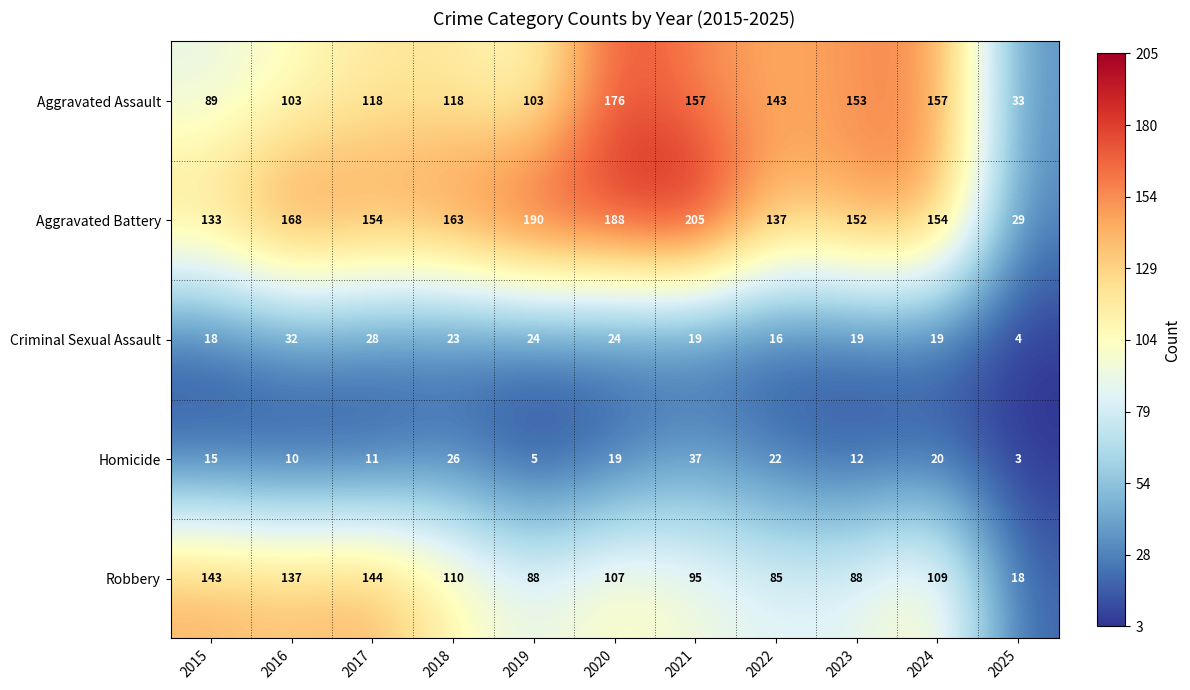

At which label is Robbery closest to 81?

2022